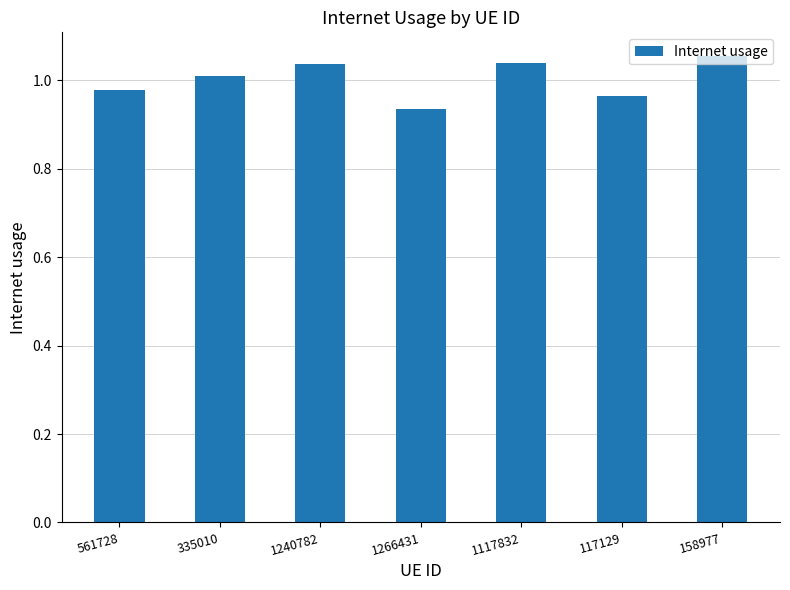

True or false: the data shows 0.6 at 1266431.

False